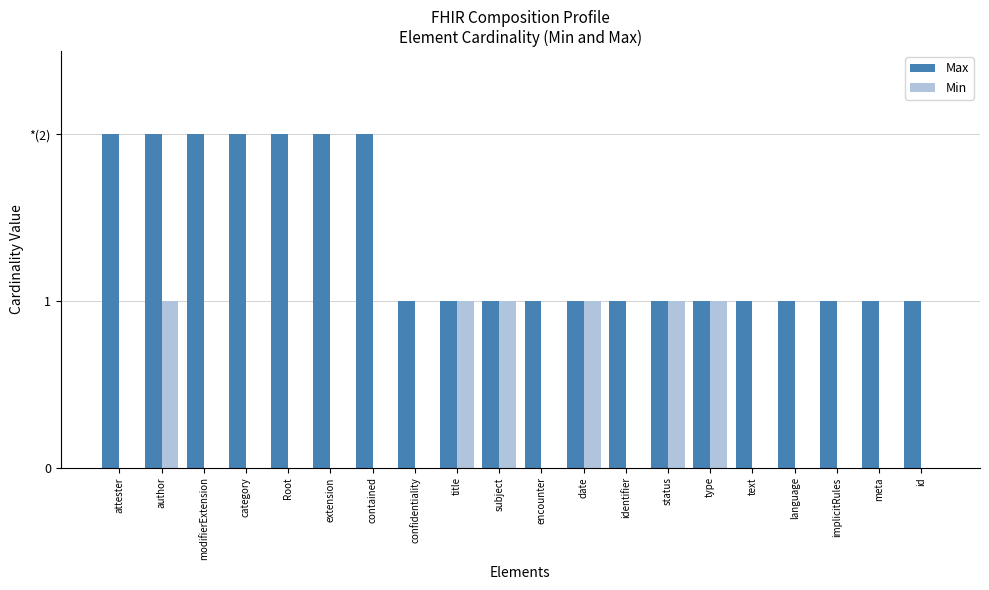

List the series in order of their overall mean, highest first.

Max, Min